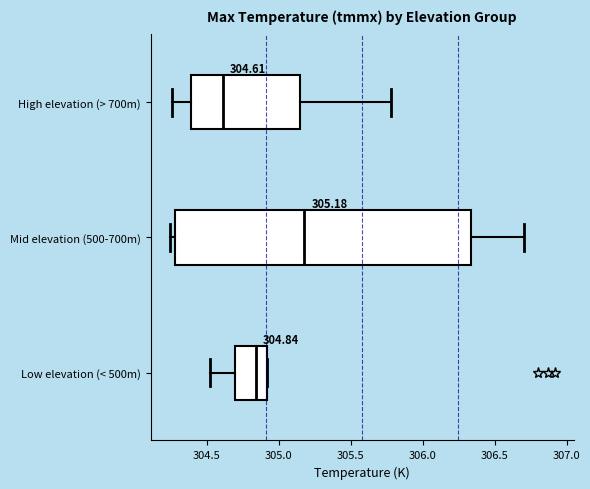

Which box is the widest, from its left edge to its right edge?

Mid elevation (500-700m)